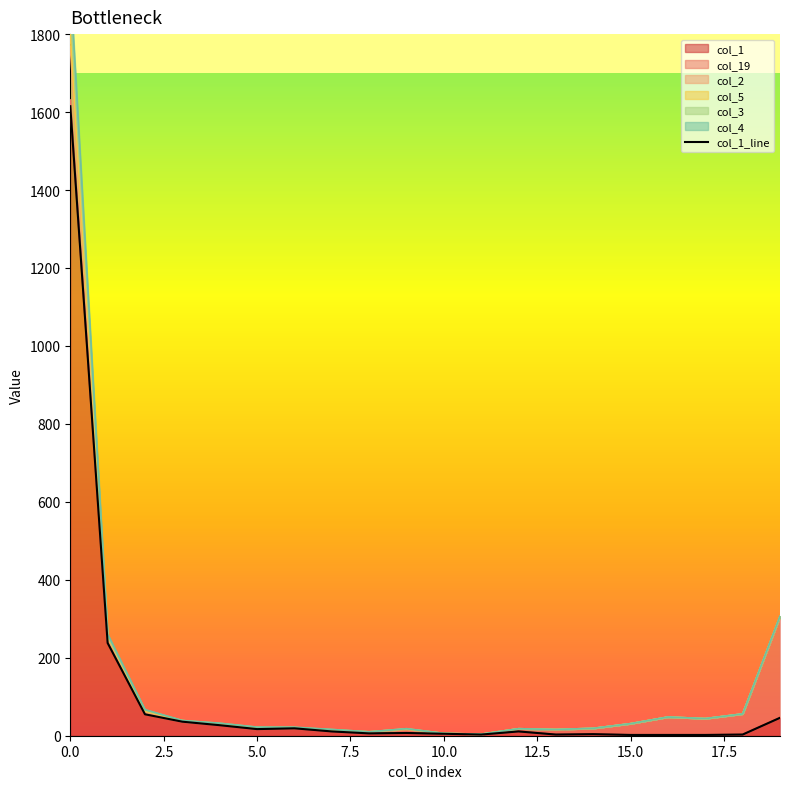

Reading left to right, extract all data points from this chart.

1615	238	55	36	27	17	19	11	6	7	5	3	11	3	4	2	2	2	3	46